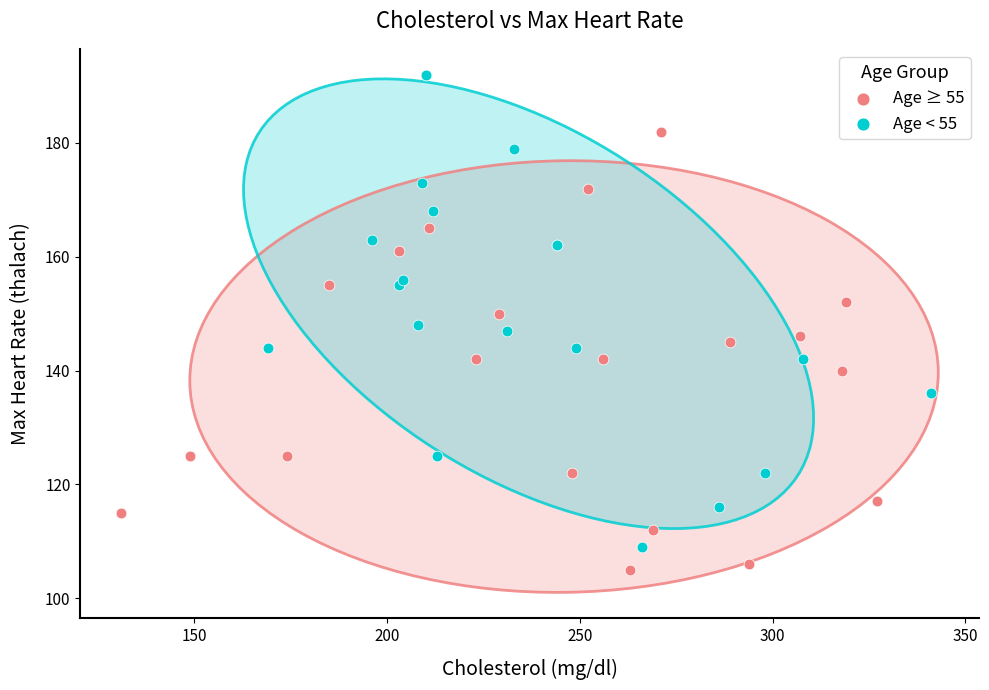

Which series has the largest Y range (max minus min)?

Age < 55